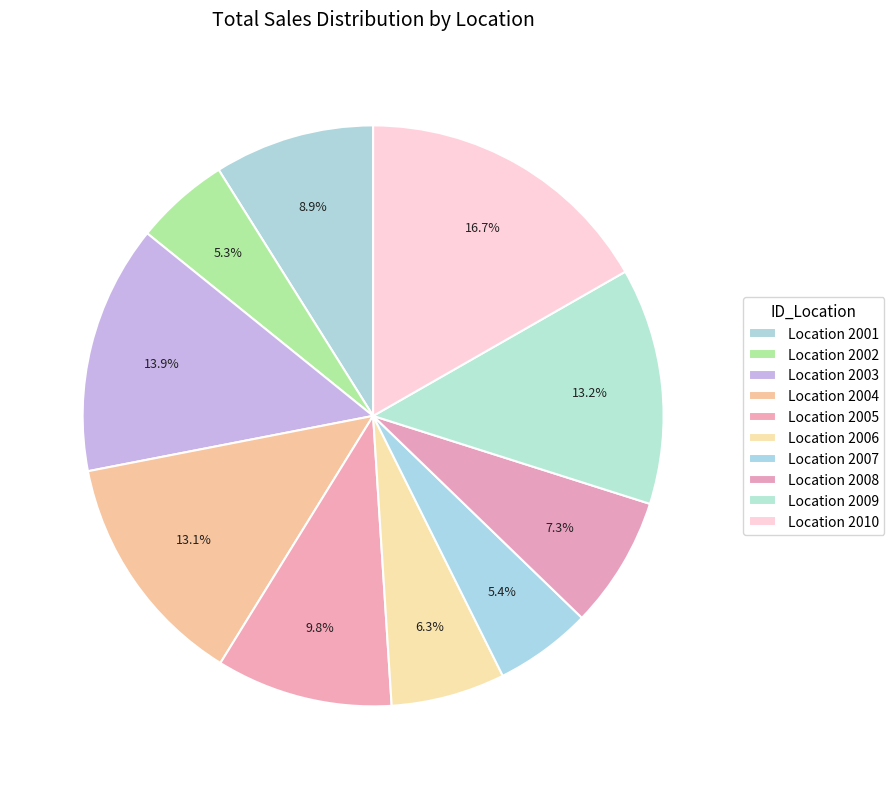

How many slices are in this pie chart?

10